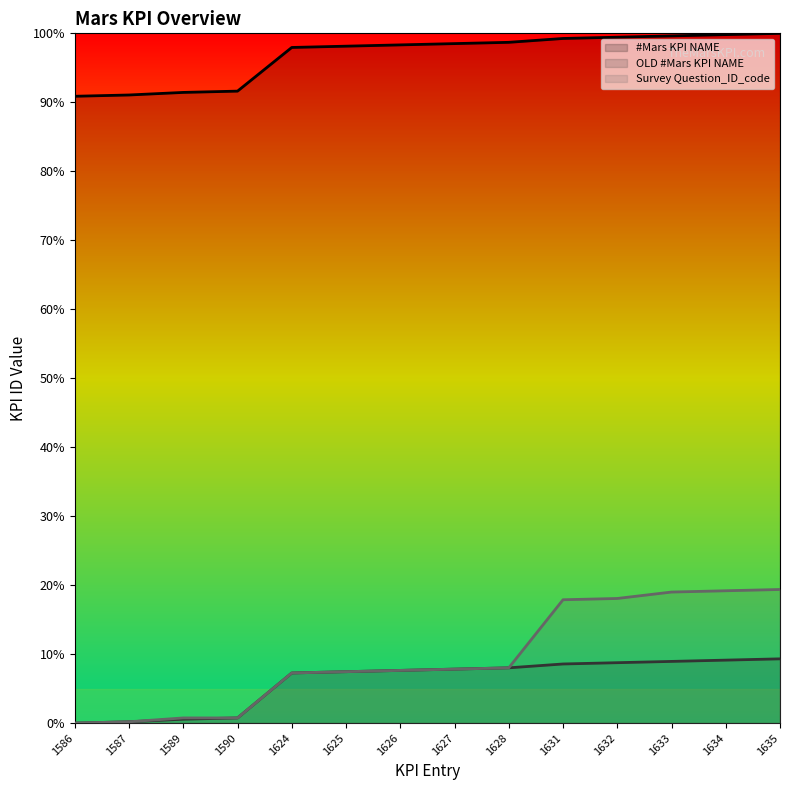

What is the approximate value of #Mars KPI NAME at 1633?

99.6